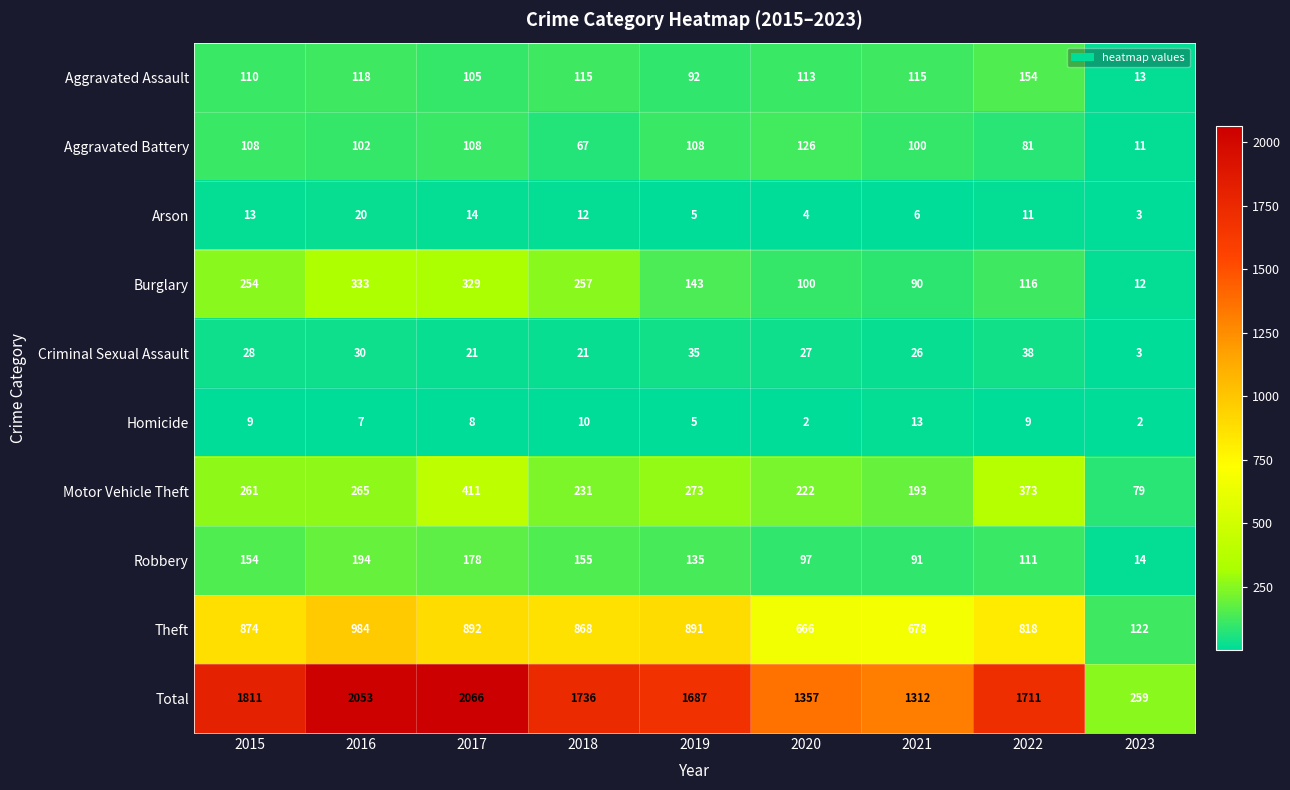

The value of Aggravated Battery at 2020 is 216. True or false?

False